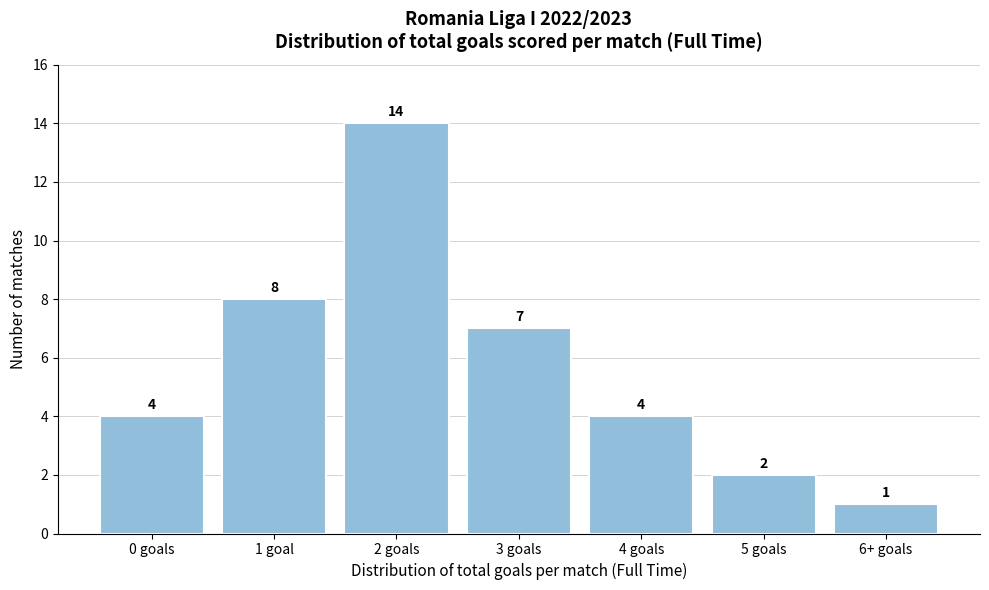

Reading left to right, extract all data points from this chart.

0 goals=4	1 goal=8	2 goals=14	3 goals=7	4 goals=4	5 goals=2	6+ goals=1